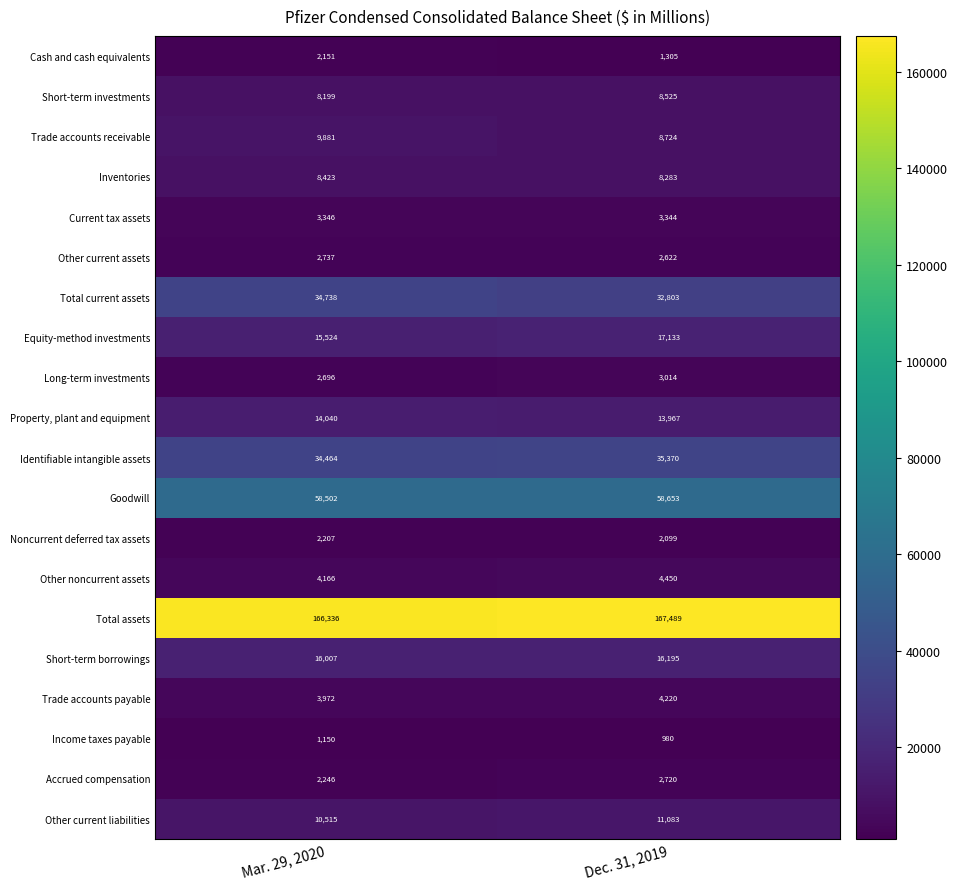

Is it true that Noncurrent deferred tax assets equals 1420 at Dec. 31, 2019?

False